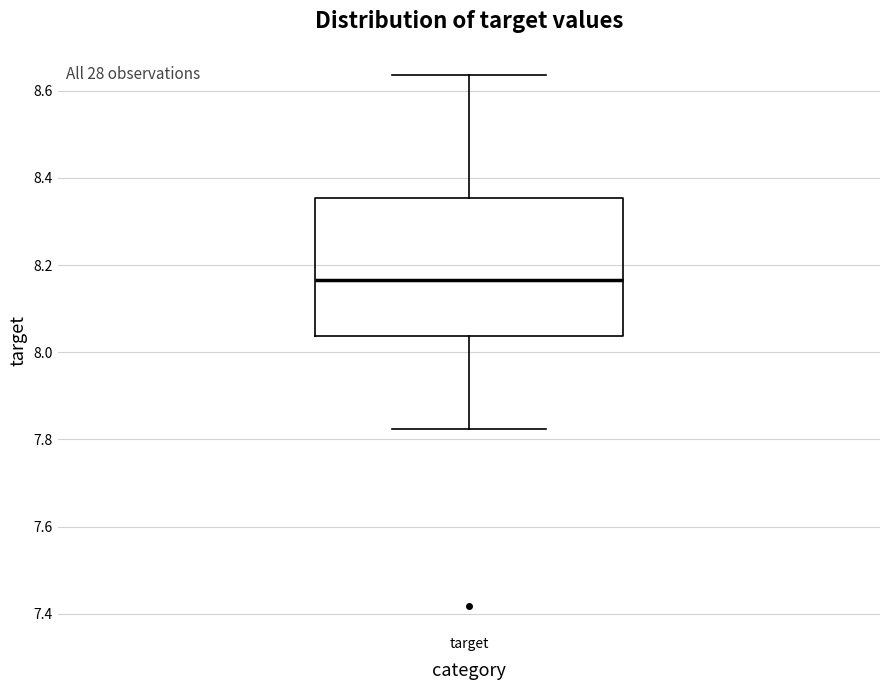

Read this box plot against the y-axis: the position of the median line, the range covered by the box, and the ends of both whiskers. The values are not printed on the chart, so give them approximately, as read against the axis.

median 8.16, box 8.04 to 8.36, whiskers 7.82 to 8.64